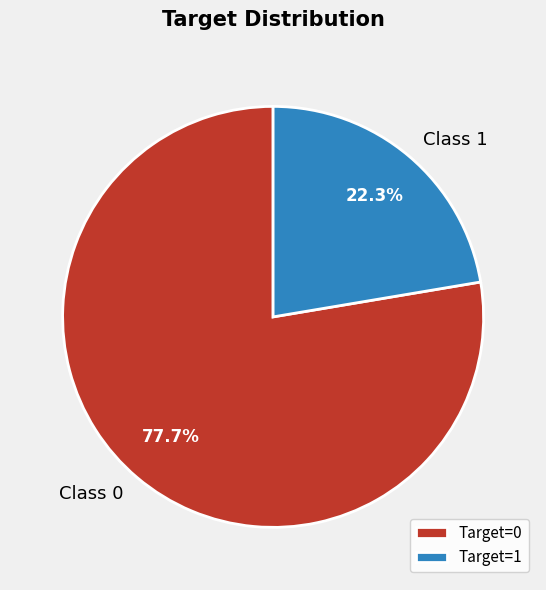

What is the total percentage of Class 0 and Class 1?

100.0%